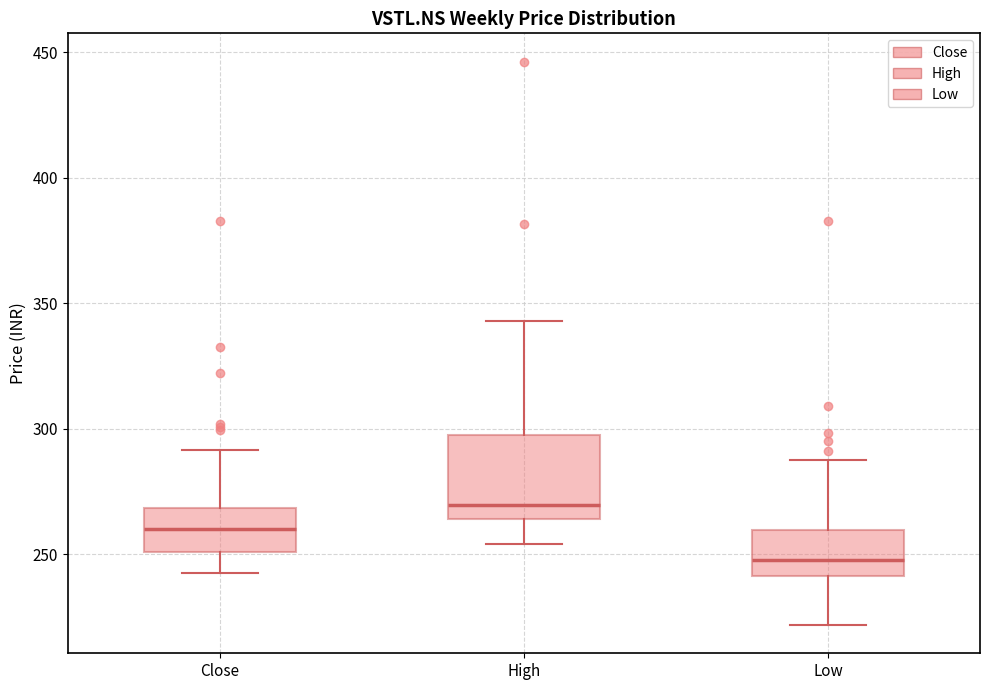

Where does the upper whisker of the box for Close end on the y-axis? The values are not printed on the chart, so give them approximately, as read against the axis.

290